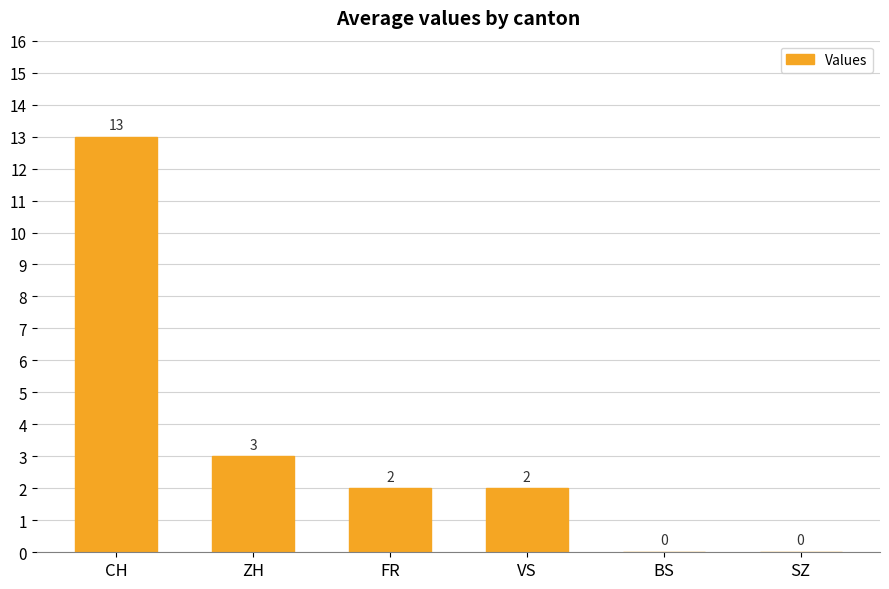

At which label does the data first exceed 2?

CH